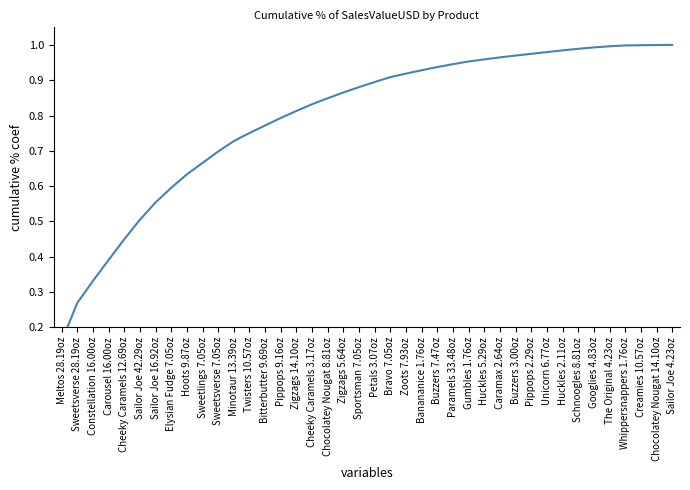

True or false: there are more than 1 points higher than both neighbors.

False